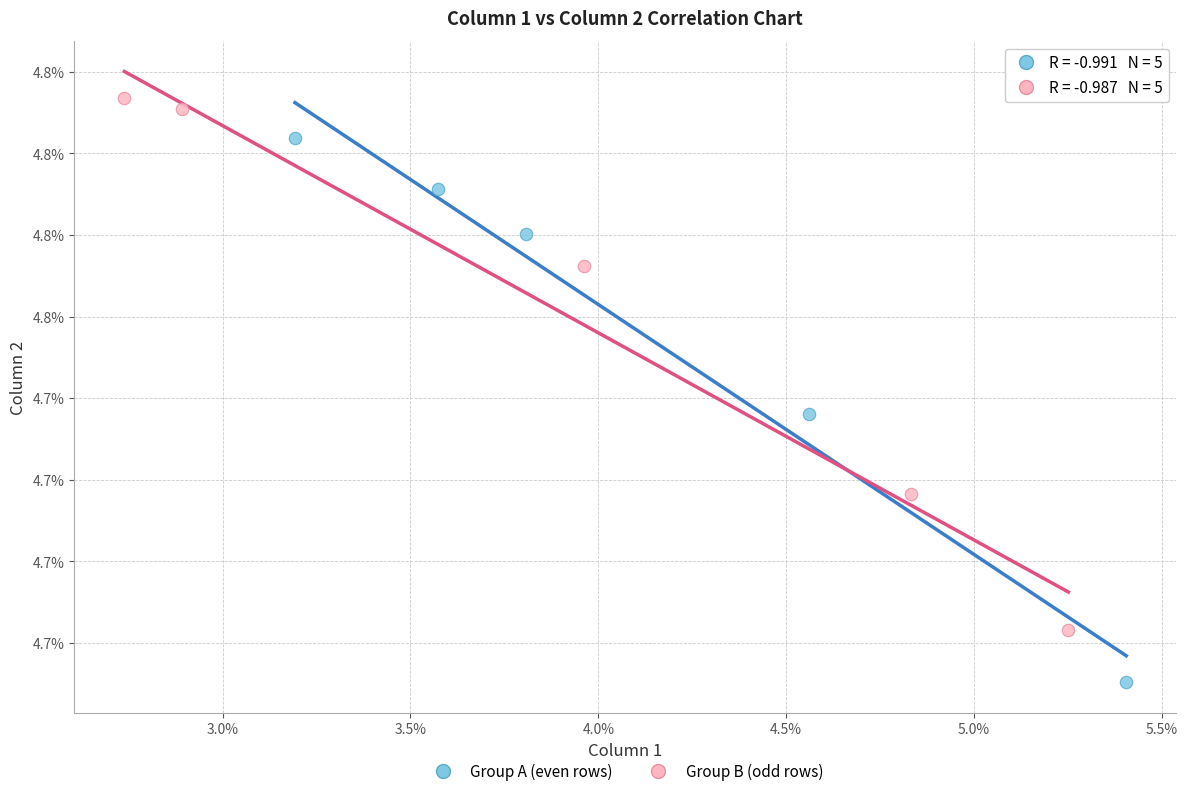

What are all the series names shown in the legend?

Group A (even rows), Group B (odd rows)